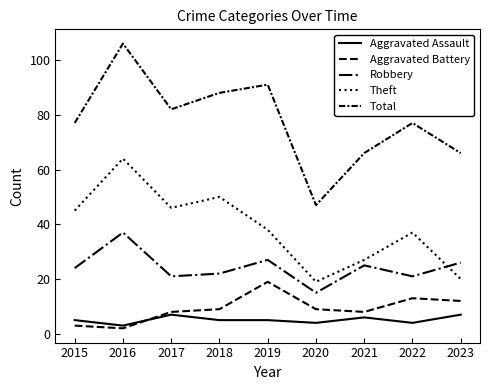

Does the chart display data point markers on the line(s)?

No